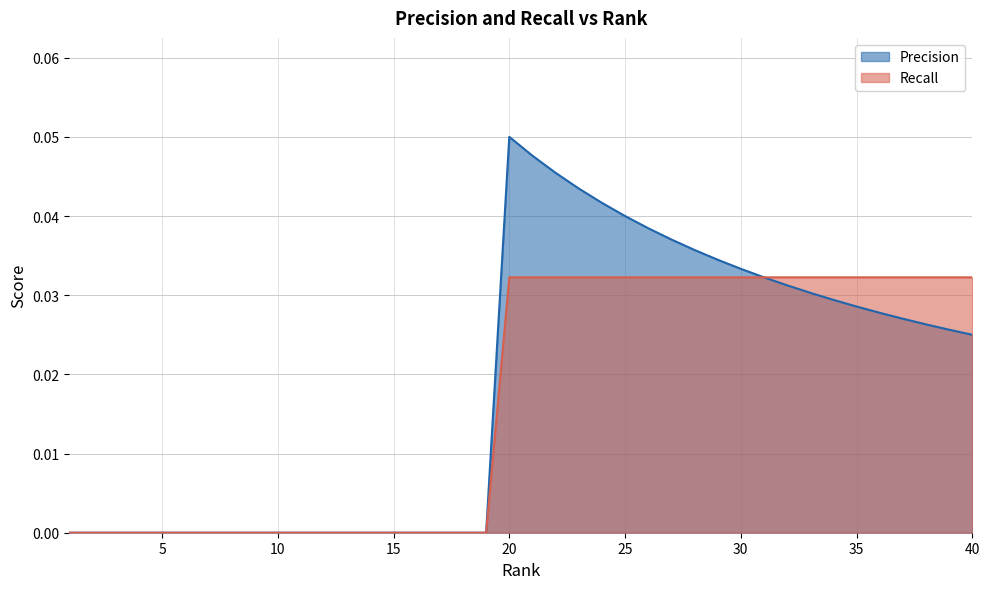

Count the number of data series in this chart.

2